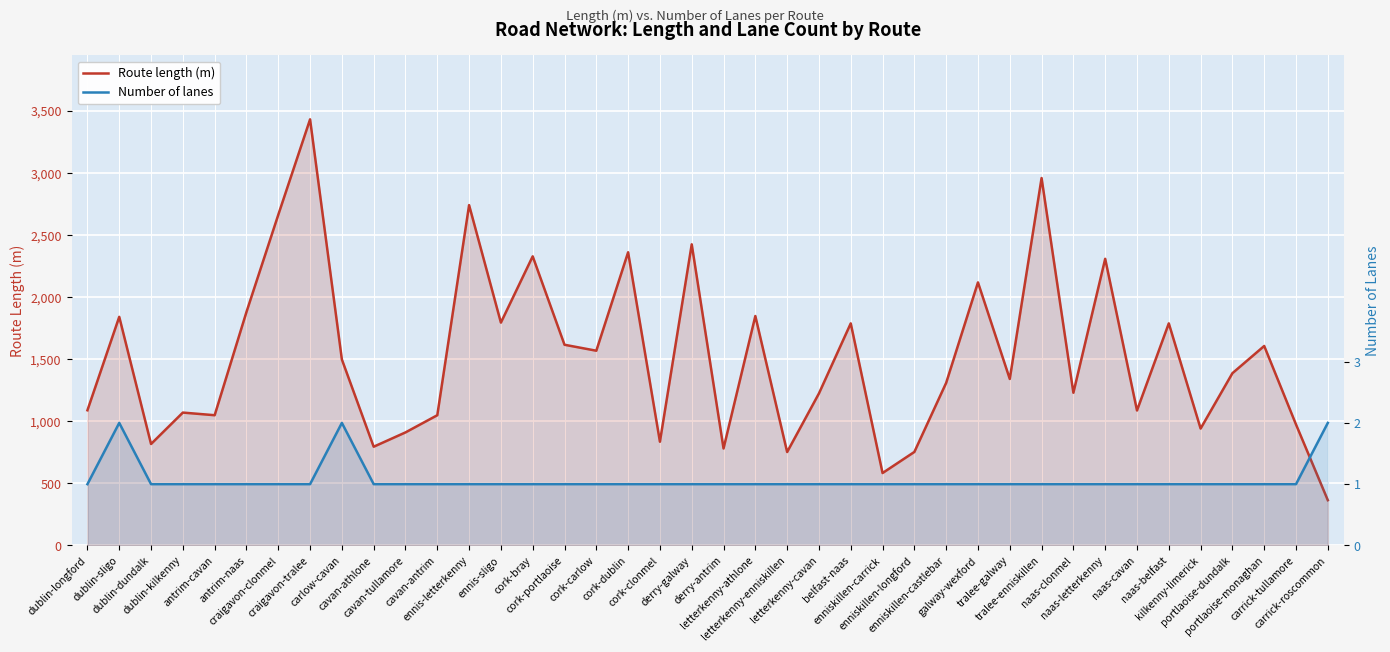

Count the Number of lanes values in the range 1 to 2.

40